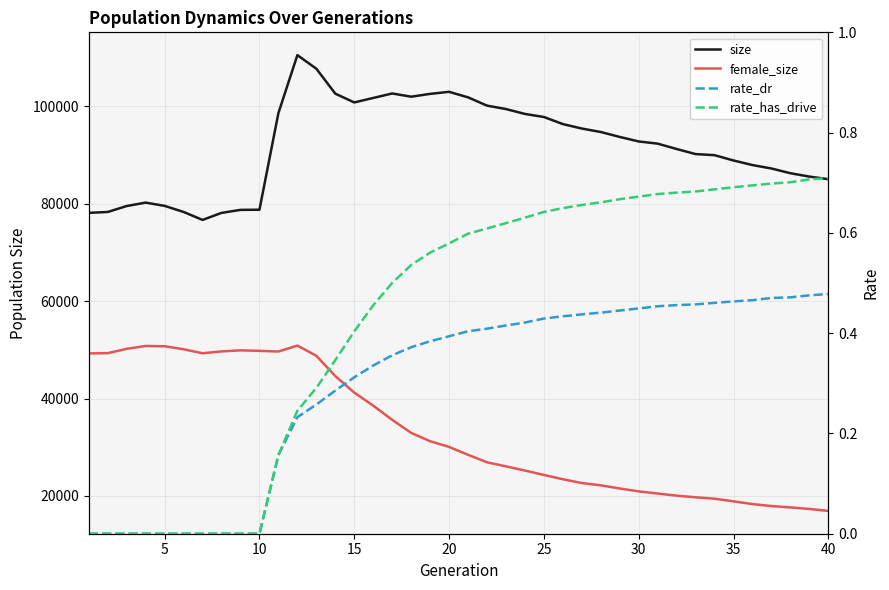

Between 25 and 30, which series saw the biggest shift?

size